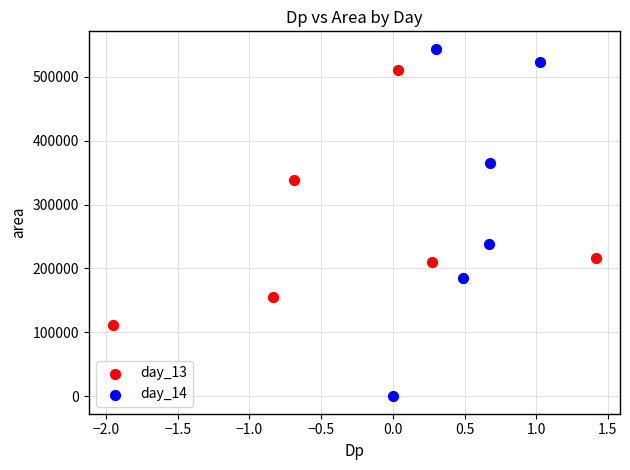

Which series has the widest spread of Y values?

day_14